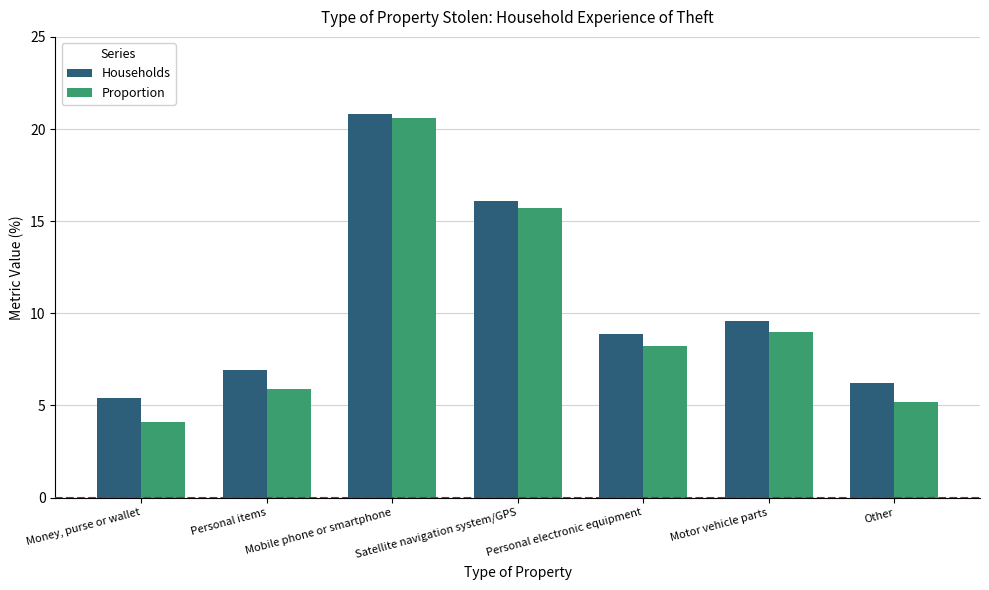

The value of Proportion at Motor vehicle parts is 14.8. True or false?

False